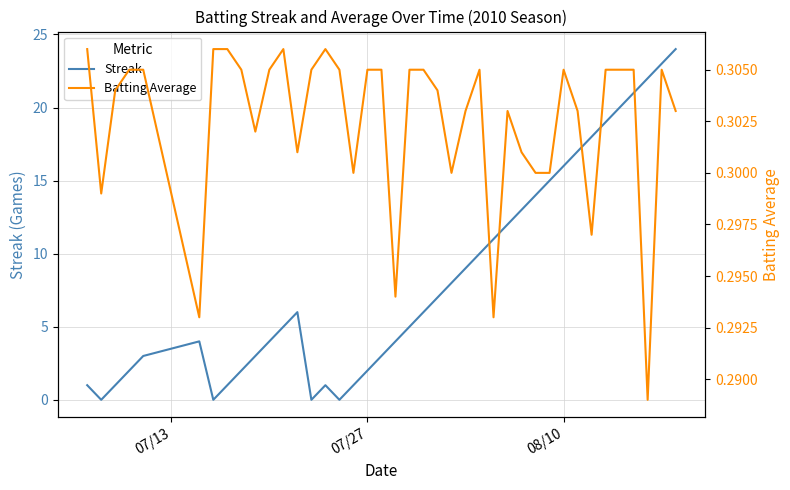

What is the maximum value for Streak?

24